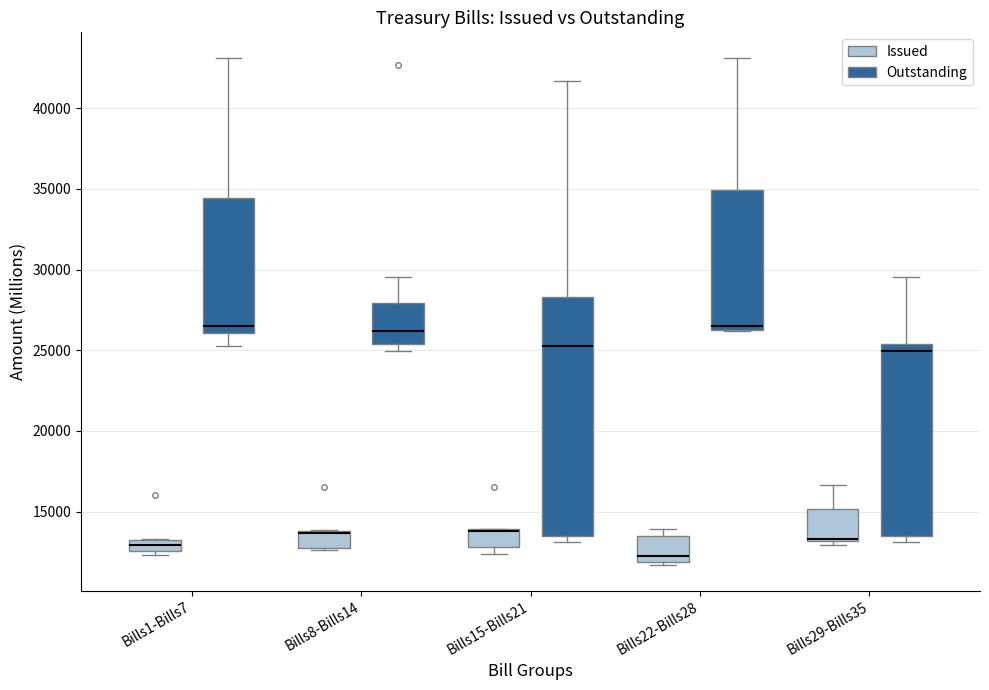

Where does the median line of the box for Bills1-Bills7 (Outstanding) sit on the y-axis? The values are not printed on the chart, so give them approximately, as read against the axis.

26500